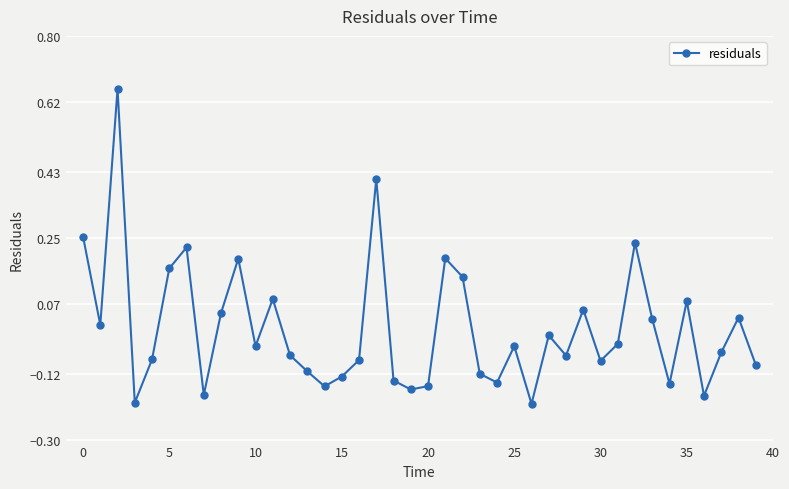

What is the difference between the maximum and minimum values?

0.9